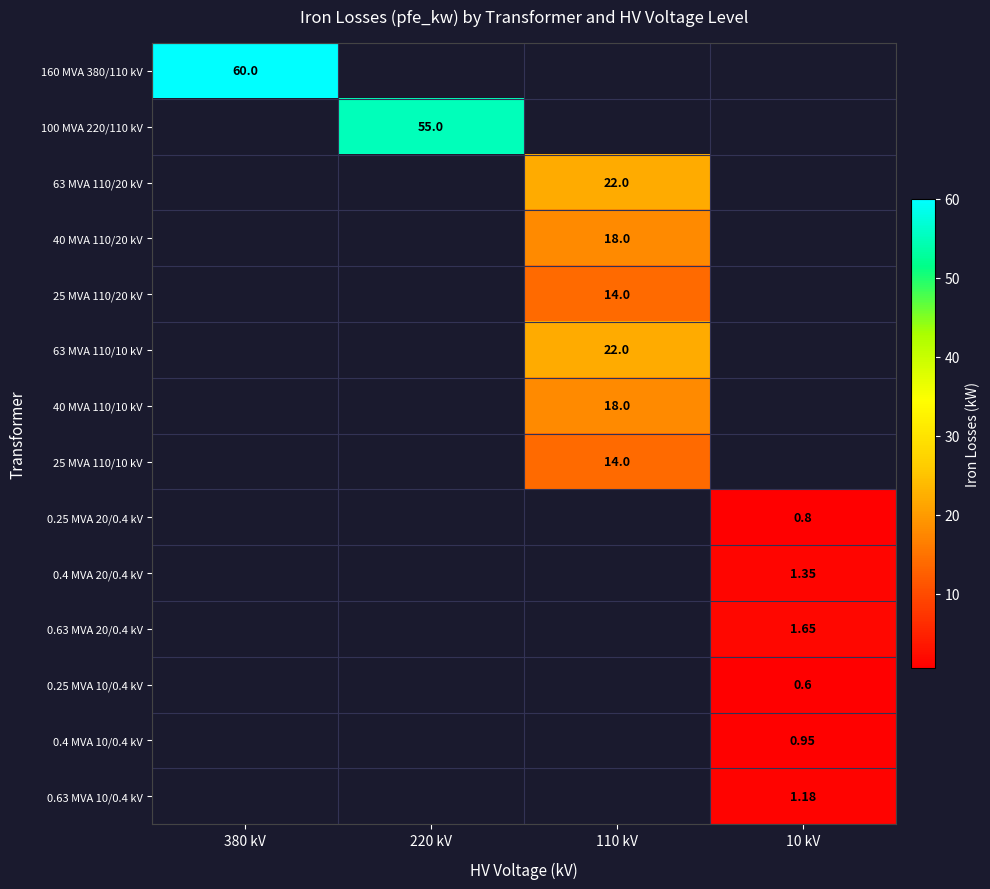

Count the number of data series in this chart.

14